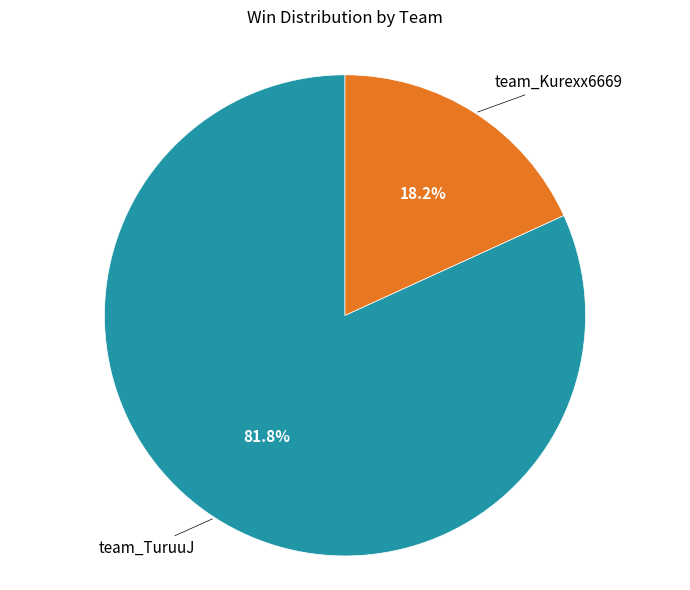

Does any single category account for the majority?

Yes